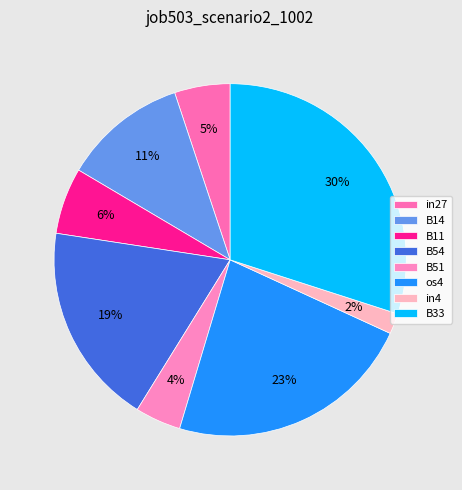

Combined, what portion of the pie is in4 and B14?

13.3%